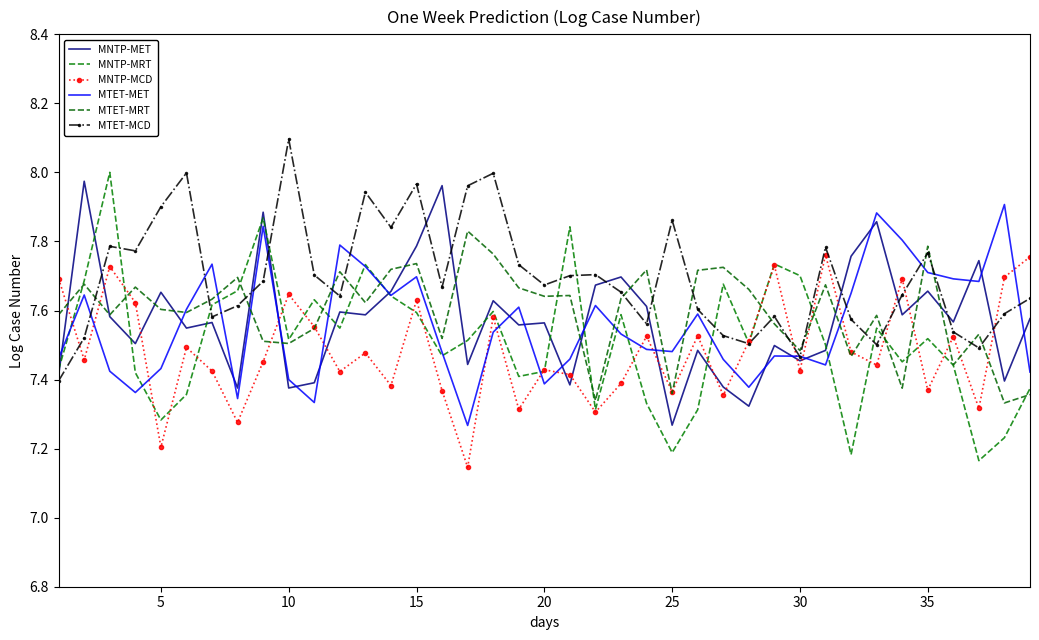

What is the average value of the MNTP-MCD series?

7.5